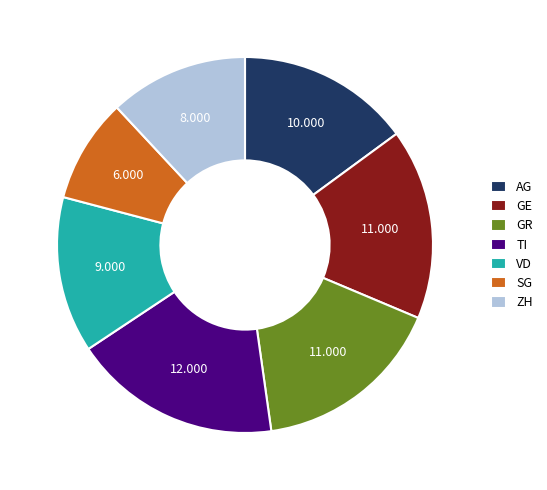

Is there a majority slice in this chart?

No